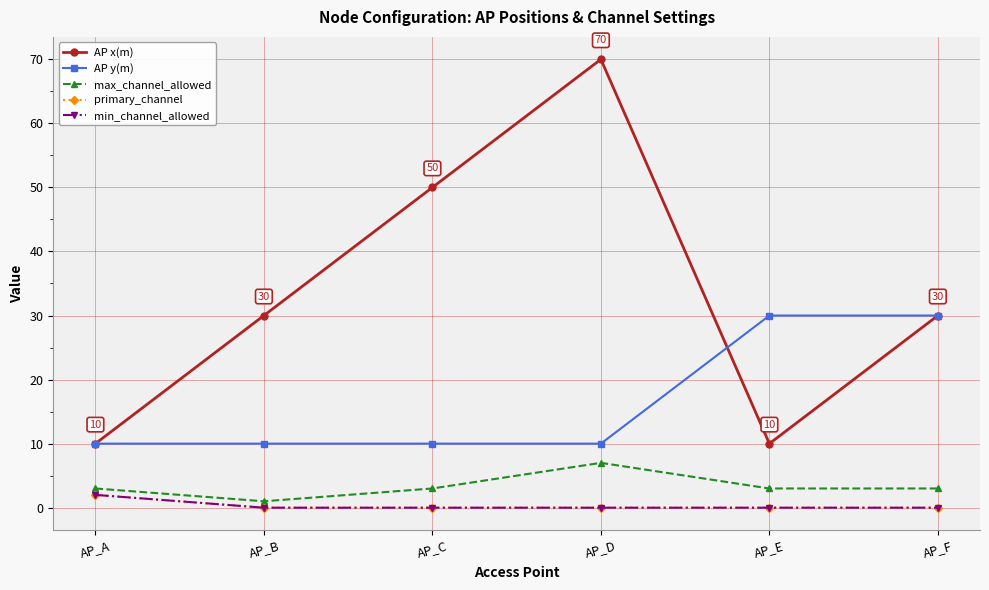

Does the chart have visible grid lines?

Yes